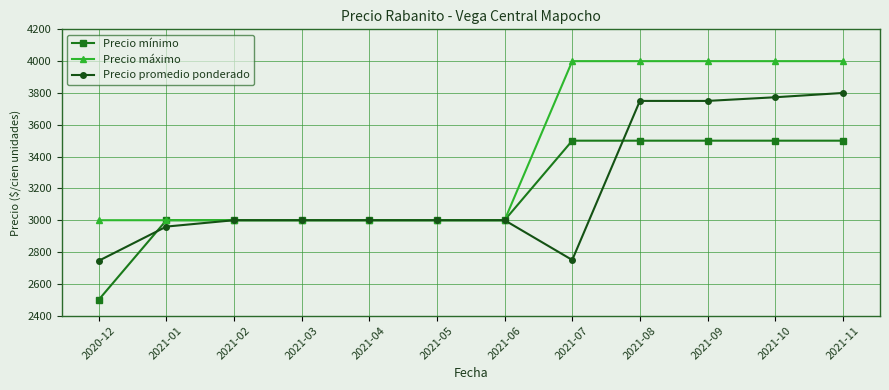

What is the difference between the maximum and minimum values in the Precio máximo series?

1000